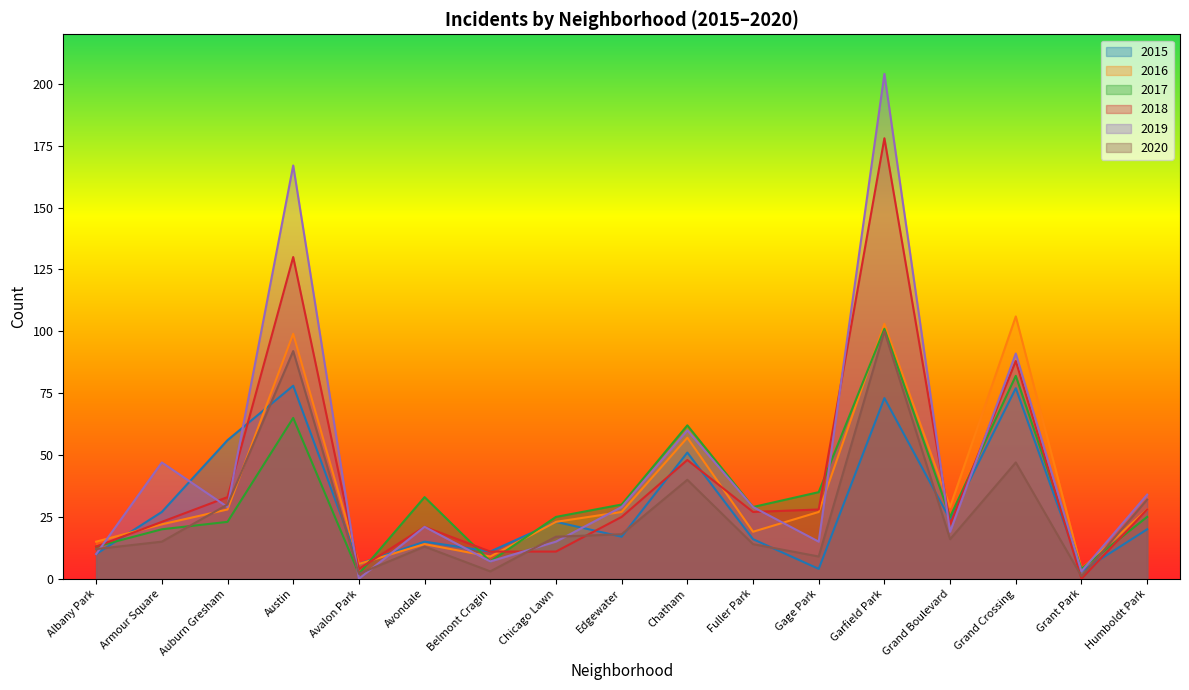

Between Edgewater and Albany Park, which is larger?

Edgewater